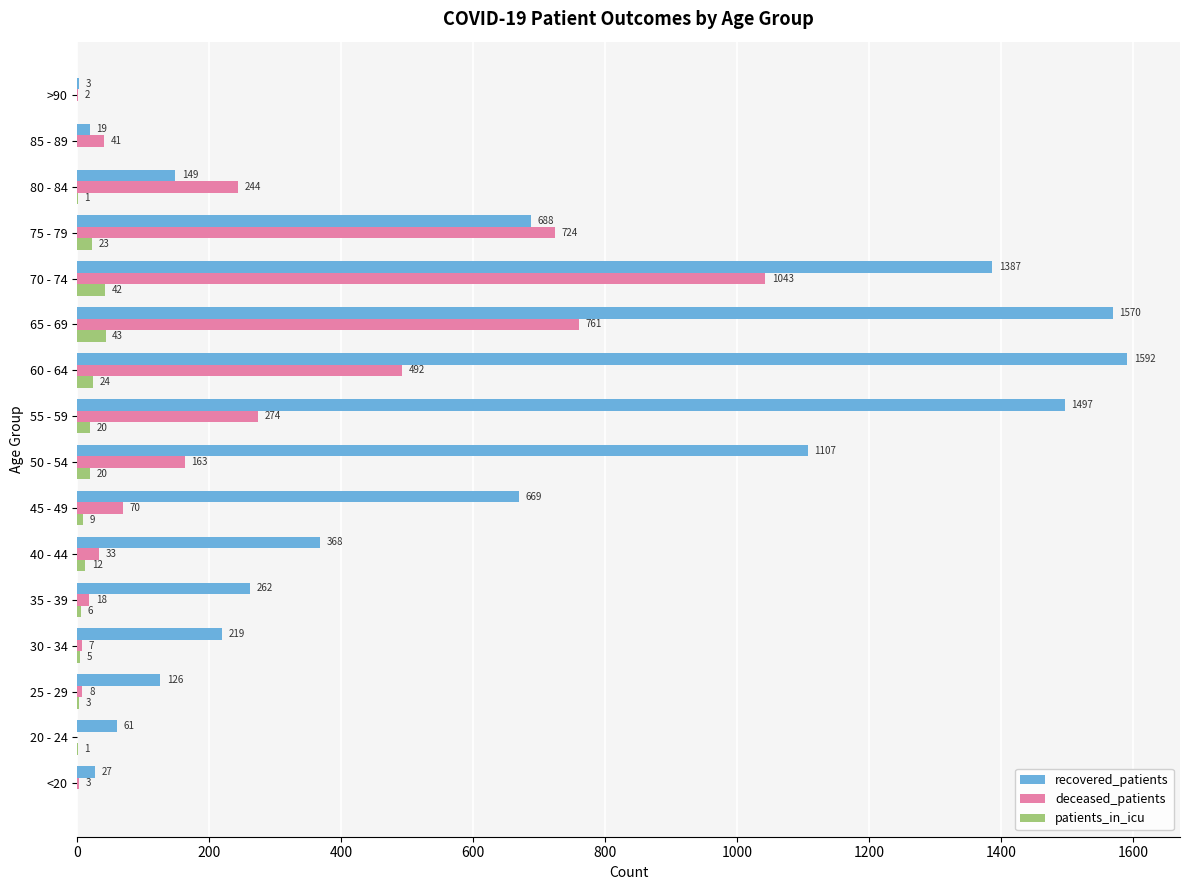

Is the value of deceased_patients at 30 - 34 greater than the value of patients_in_icu at 20 - 24?

Yes